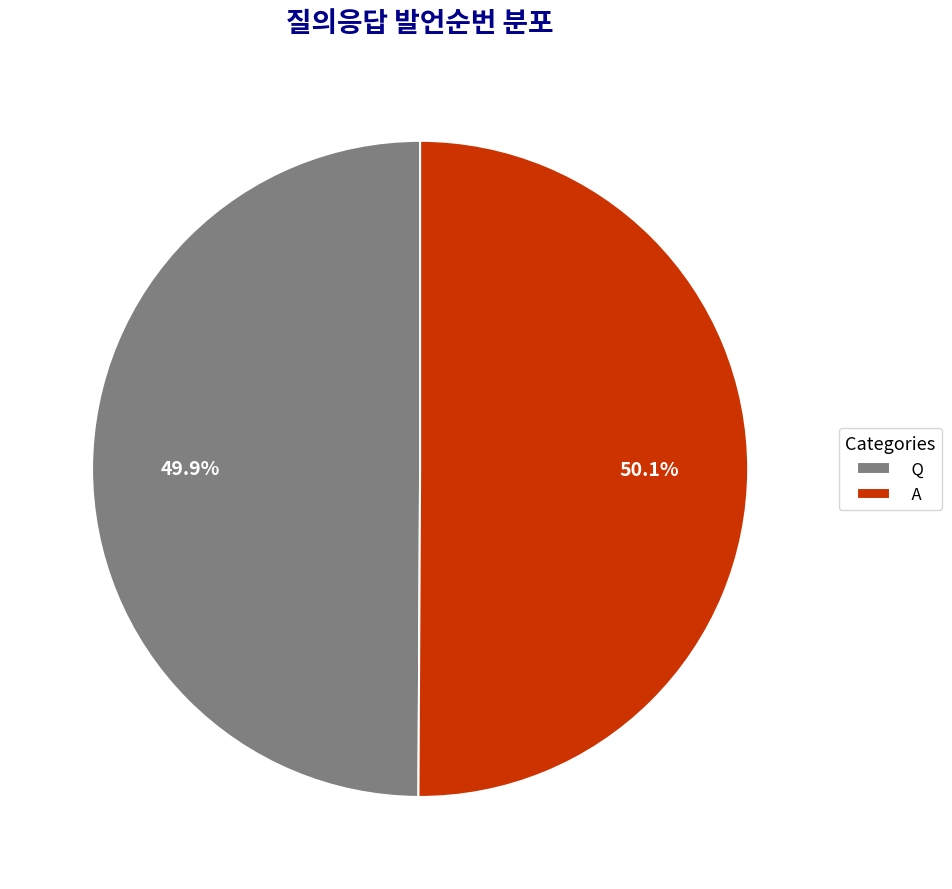

What is the ratio of the value at A to the value at Q?

1.0